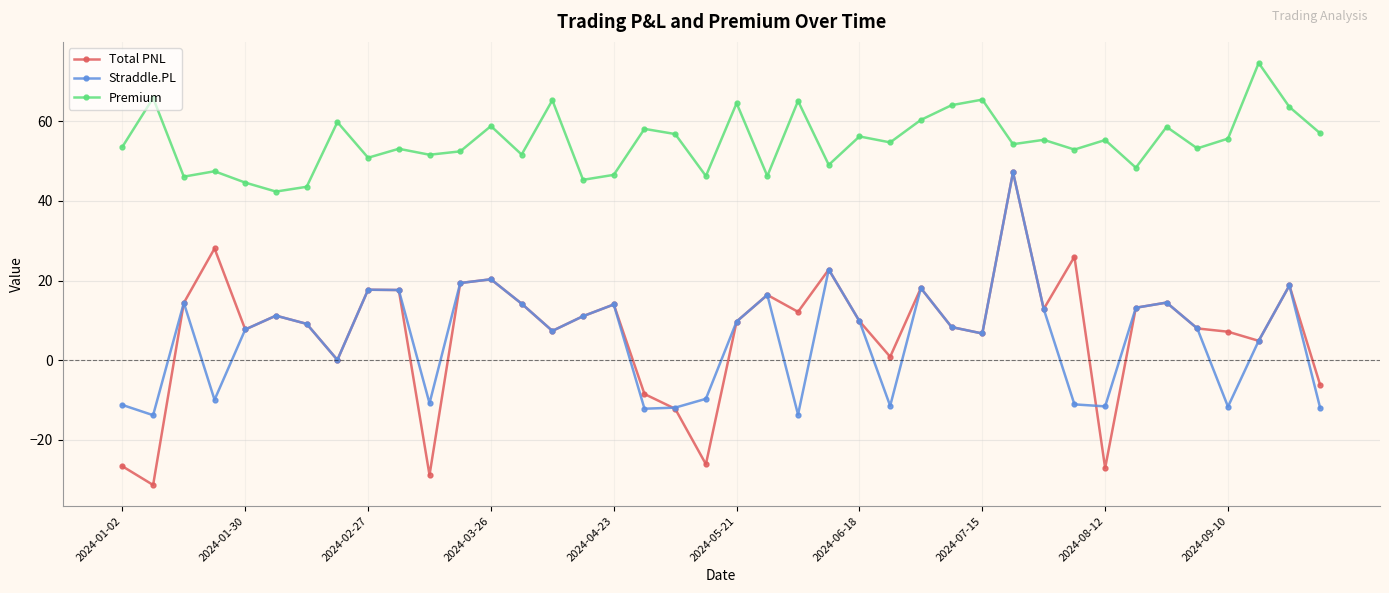

Which series has the largest total across all categories?

Premium